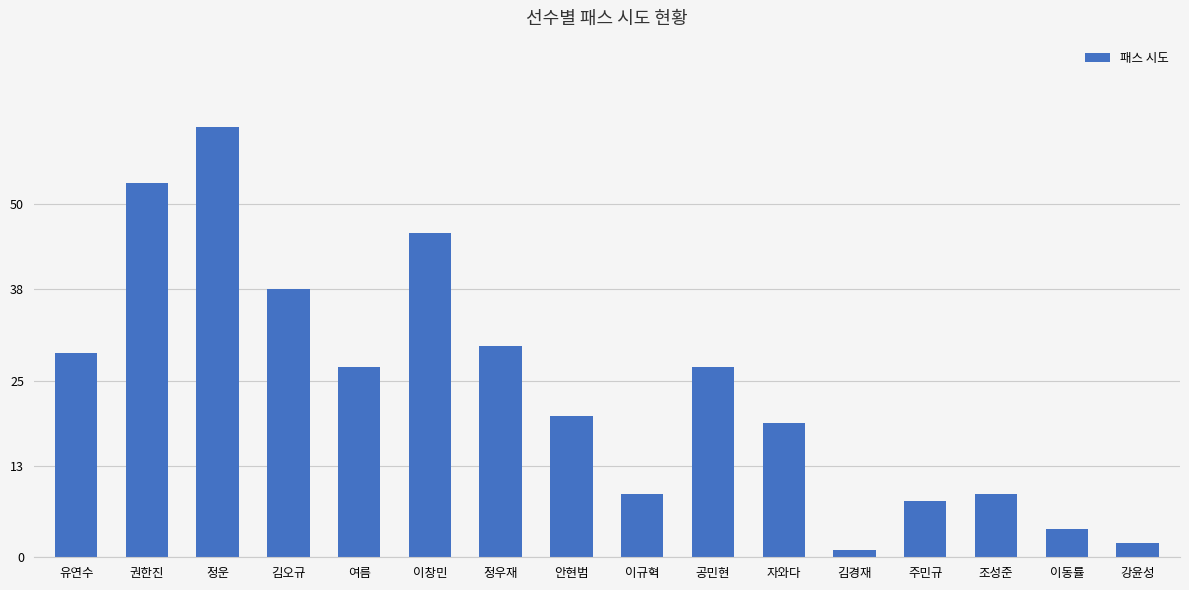

What is the approximate value at 조성준?

9